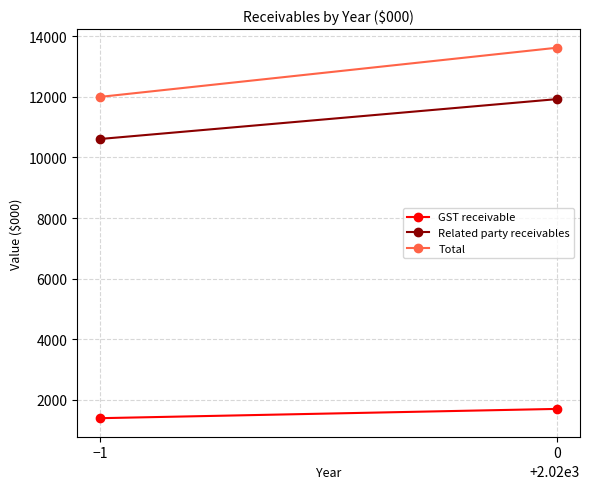

Count the number of data series in this chart.

3